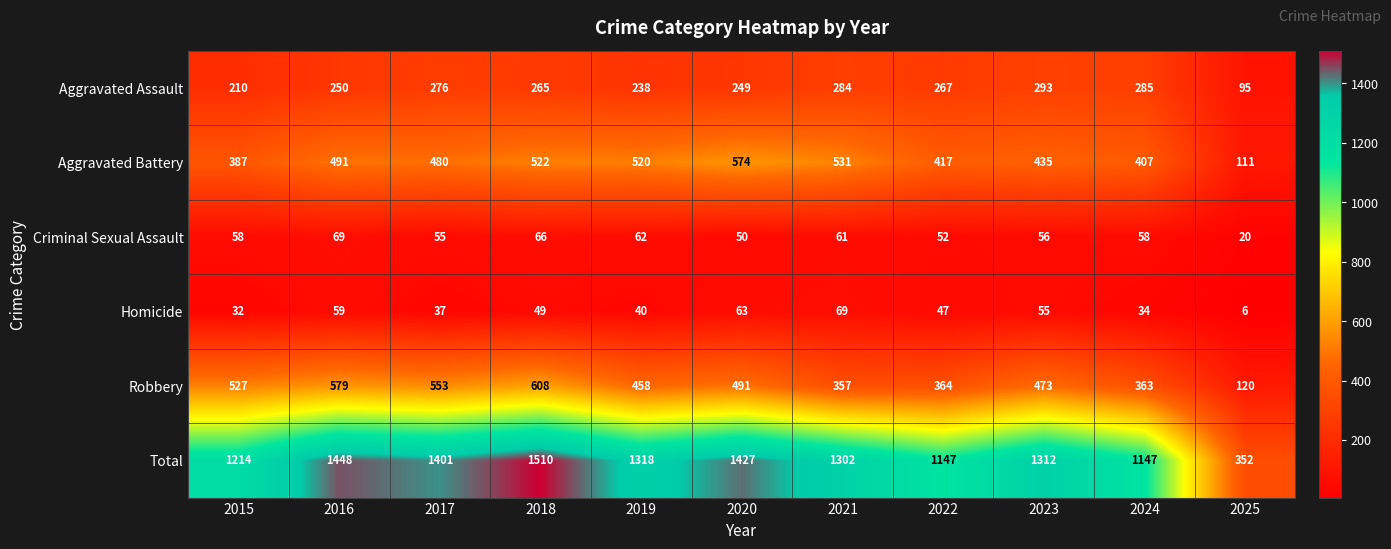

What is the maximum value shown in the chart?

1510